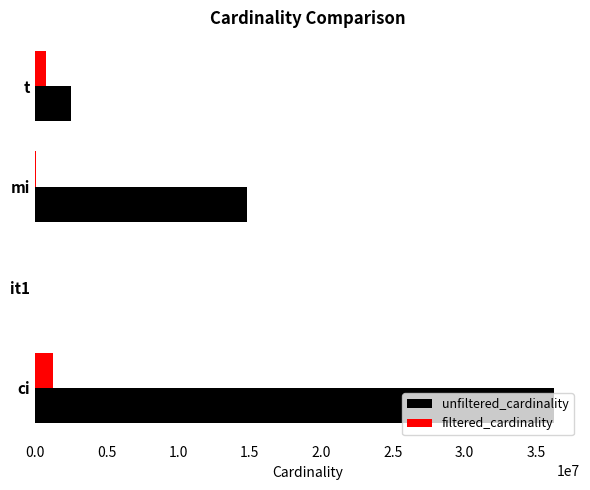

What is the sum of the filtered_cardinality values at t and ci?

2029204